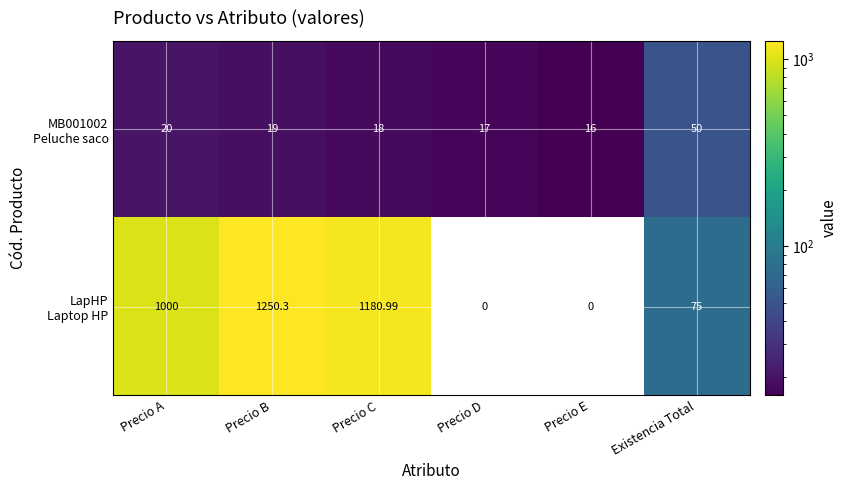

At which category does the chart reach its peak across all series?

Precio B